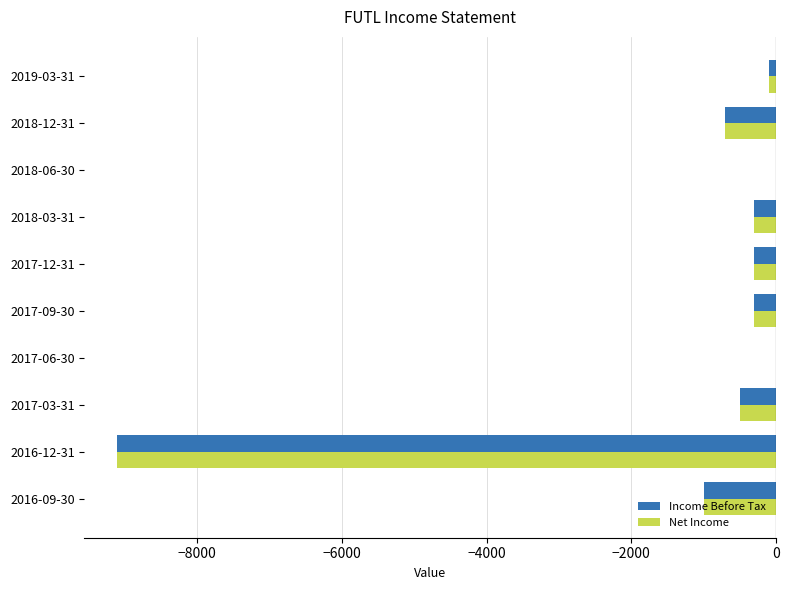

The value of Net Income at 2017-06-30 is 0. True or false?

True